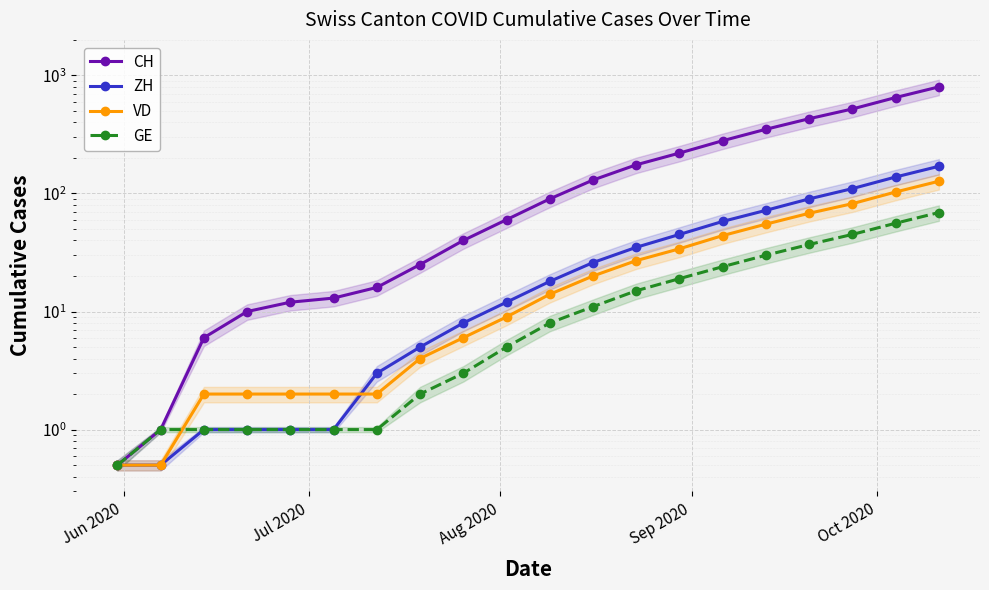

What is the difference between the maximum and minimum values in the VD series?

126.5